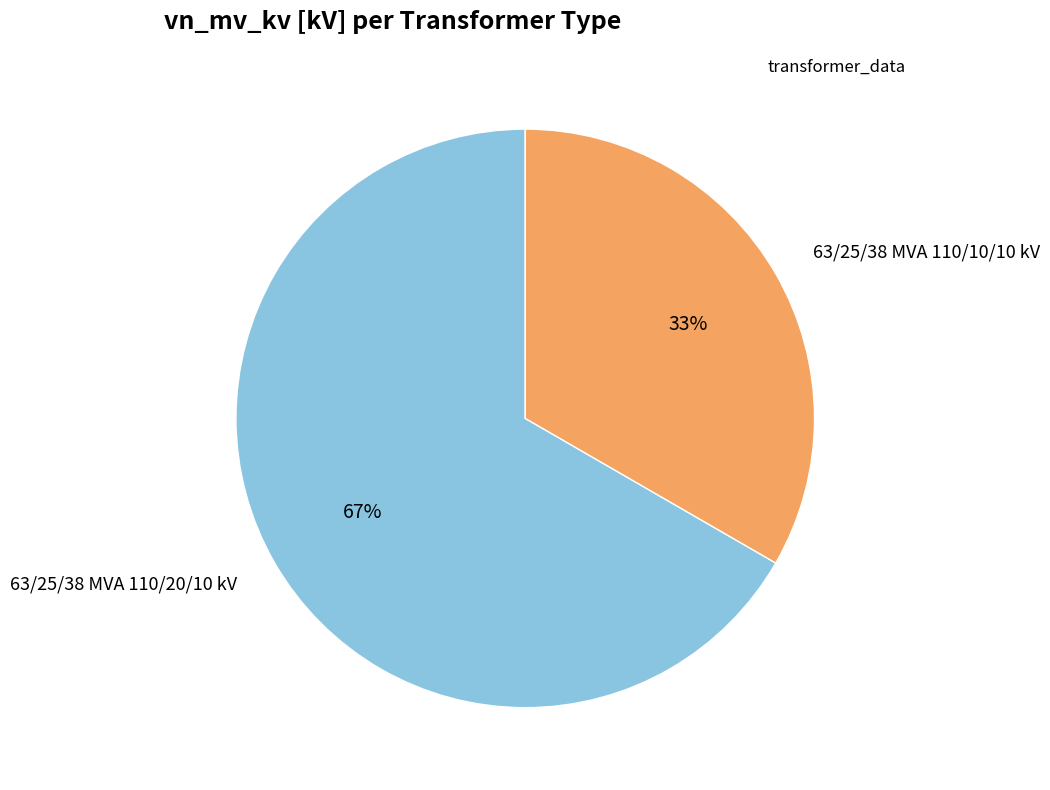

Count the number of slices in the pie.

2